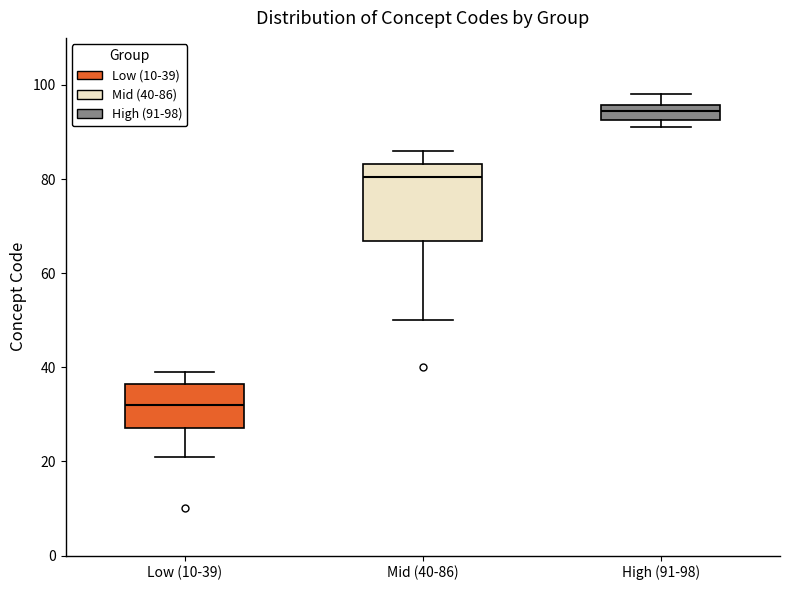

Where does the upper whisker of the box for Low (10-39) end on the y-axis? The values are not printed on the chart, so give them approximately, as read against the axis.

40